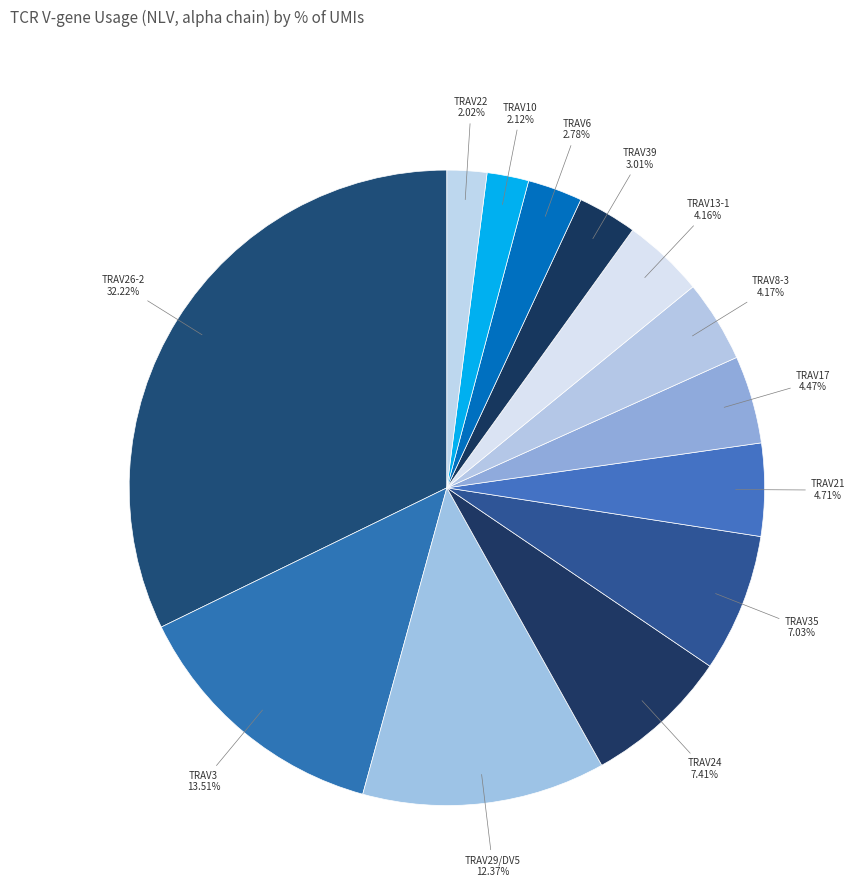

How many slices are in this pie chart?

13